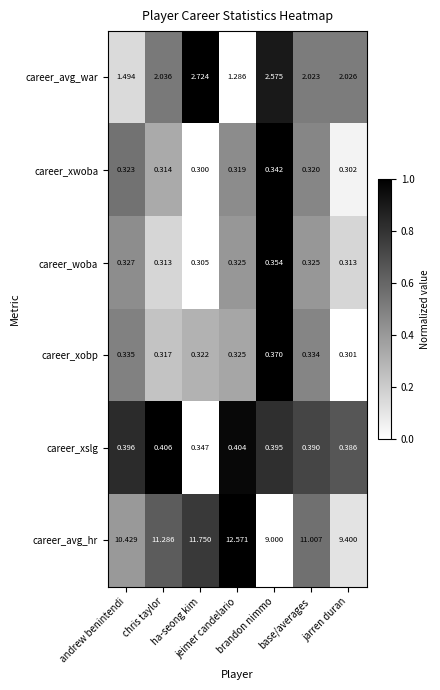

Rank the series by their maximum value, from lowest to highest.

career_xwoba, career_woba, career_xobp, career_xslg, career_avg_war, career_avg_hr